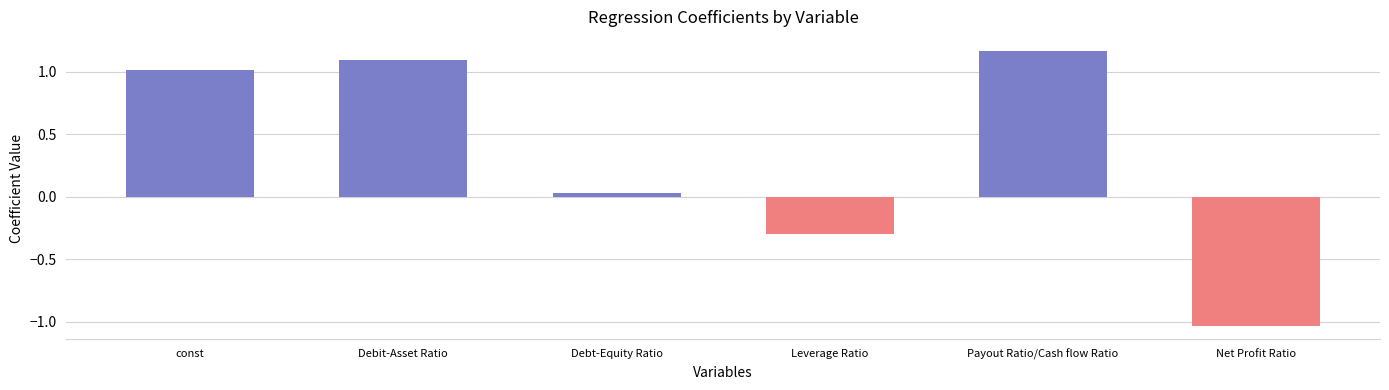

Rank the categories by value from highest to lowest.

Payout Ratio/Cash flow Ratio, Debit-Asset Ratio, const, Debt-Equity Ratio, Leverage Ratio, Net Profit Ratio